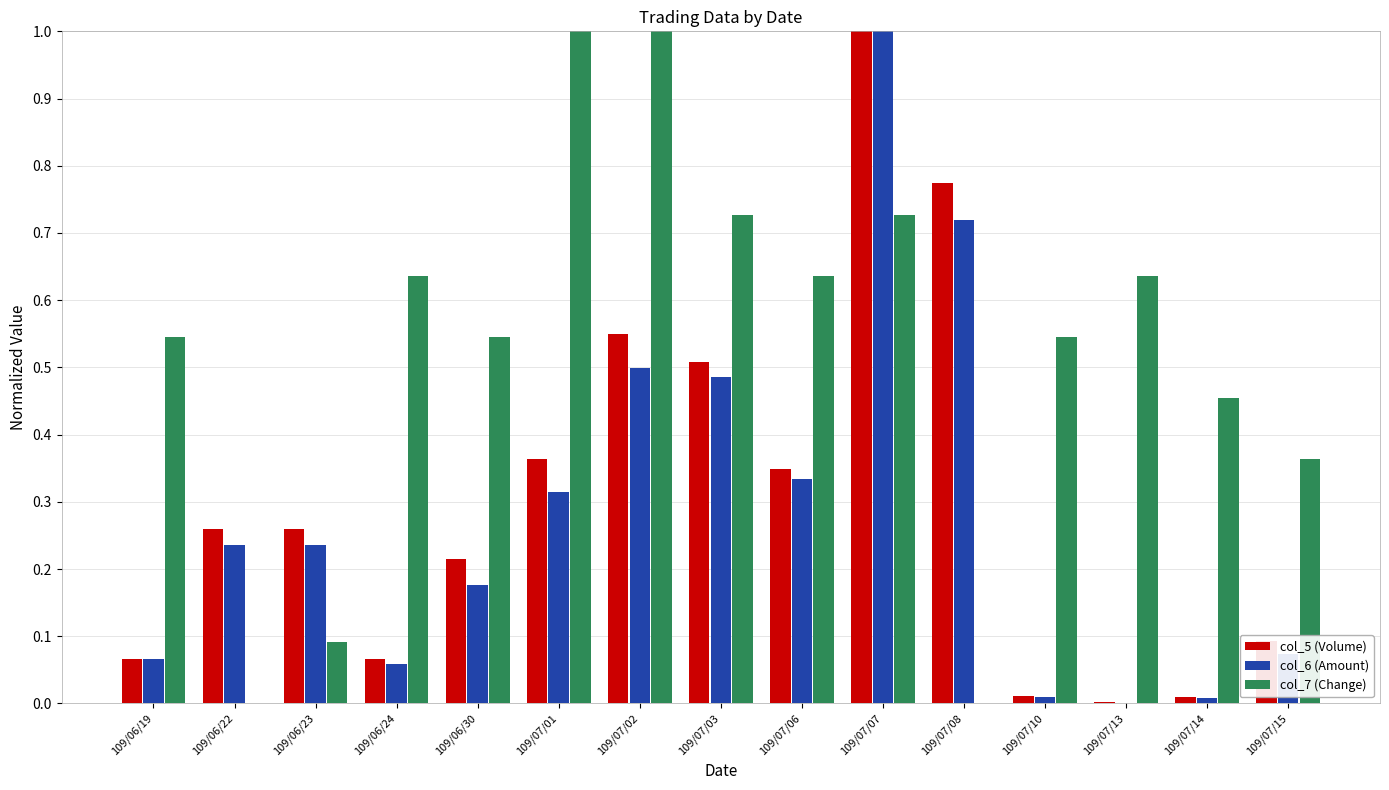

How many series are shown in this chart?

3